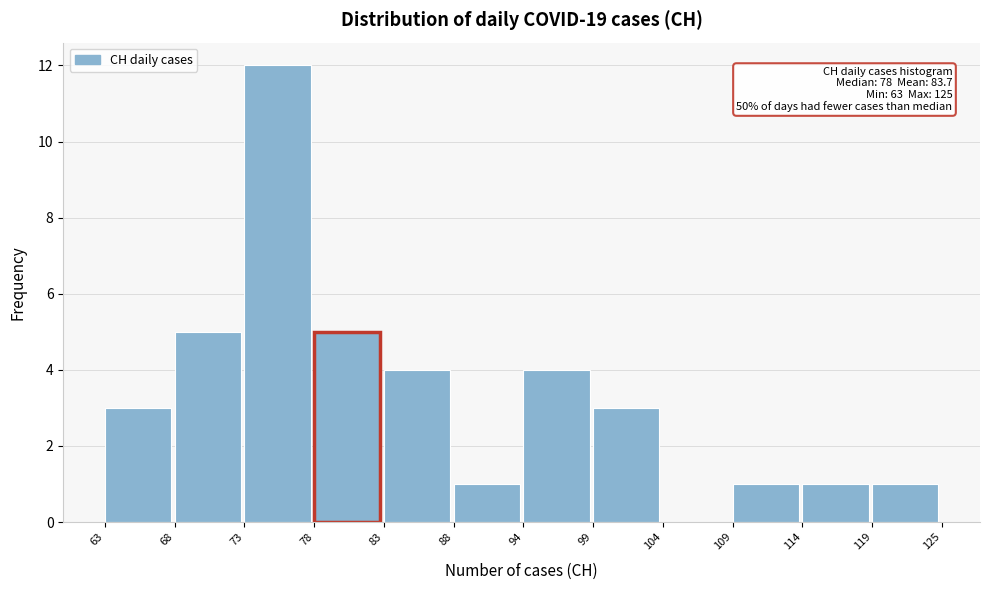

Reading left to right, transcribe all the data shown in this chart.

63=3	68=5	73=12	78=5	83=4	88=1	94=4	99=3	104=0	109=1	114=1	119=1